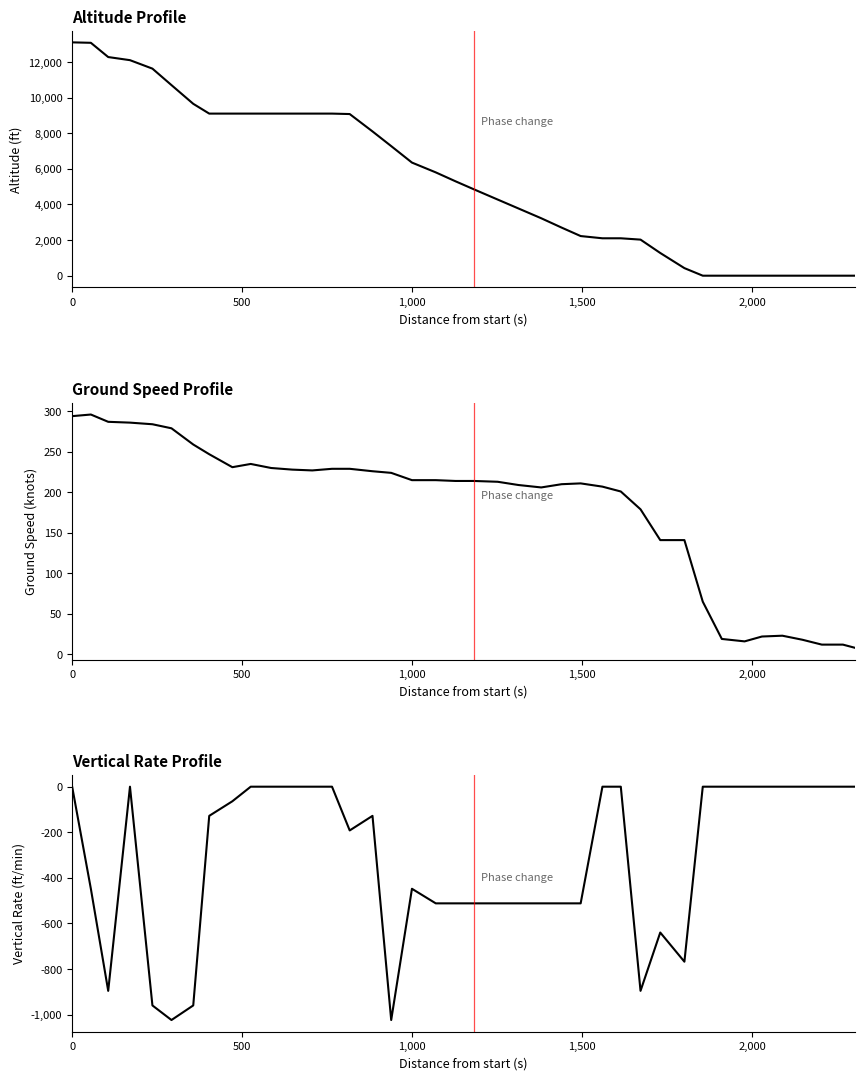

What is the difference between the second highest and second lowest values in the vertical_rate series?

1024